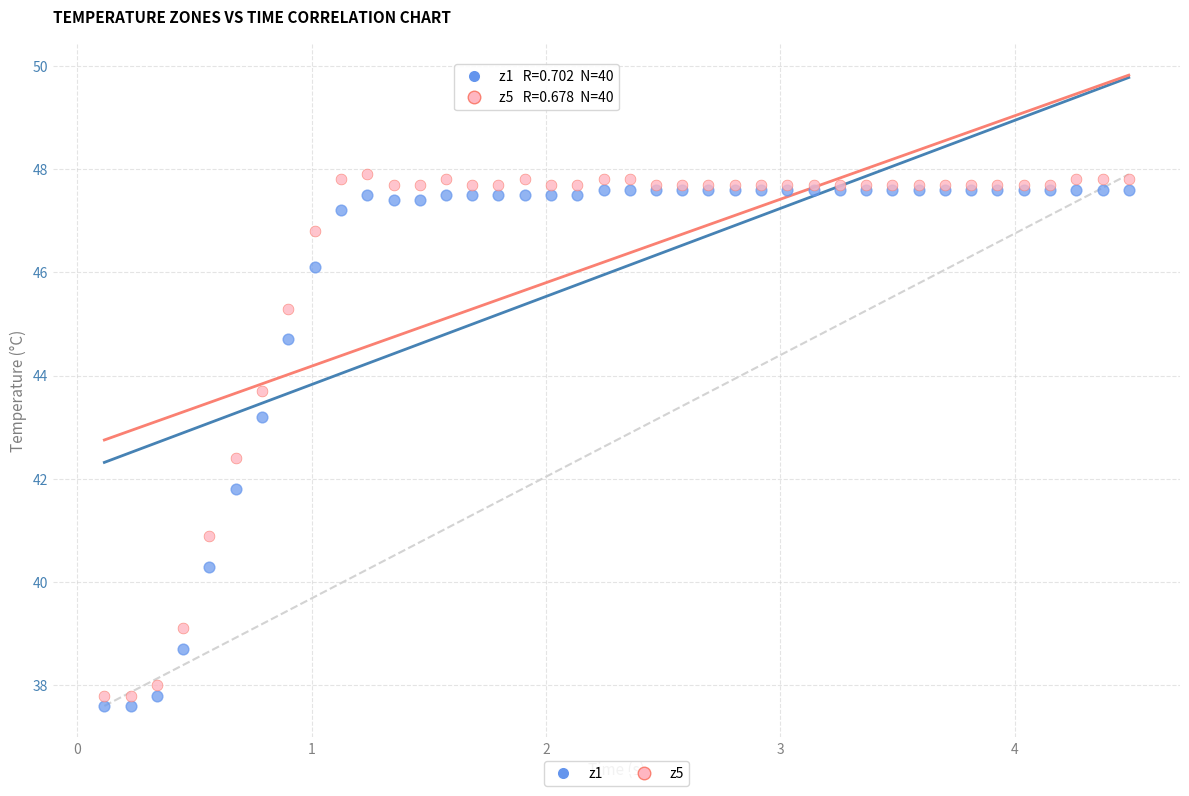

Across all series, what Y value is closest to 42?

41.8